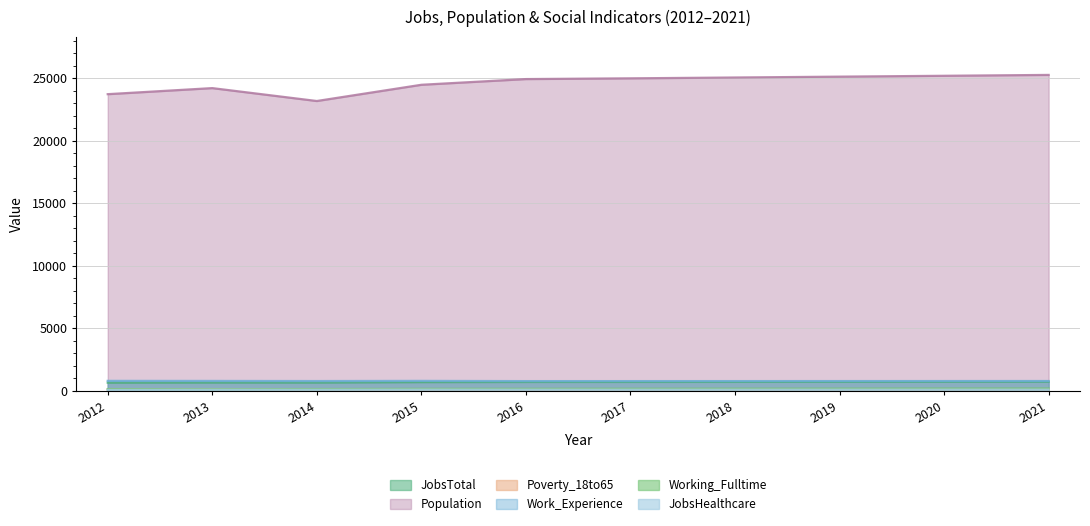

What is the difference between the highest and lowest values at 2017?

24901